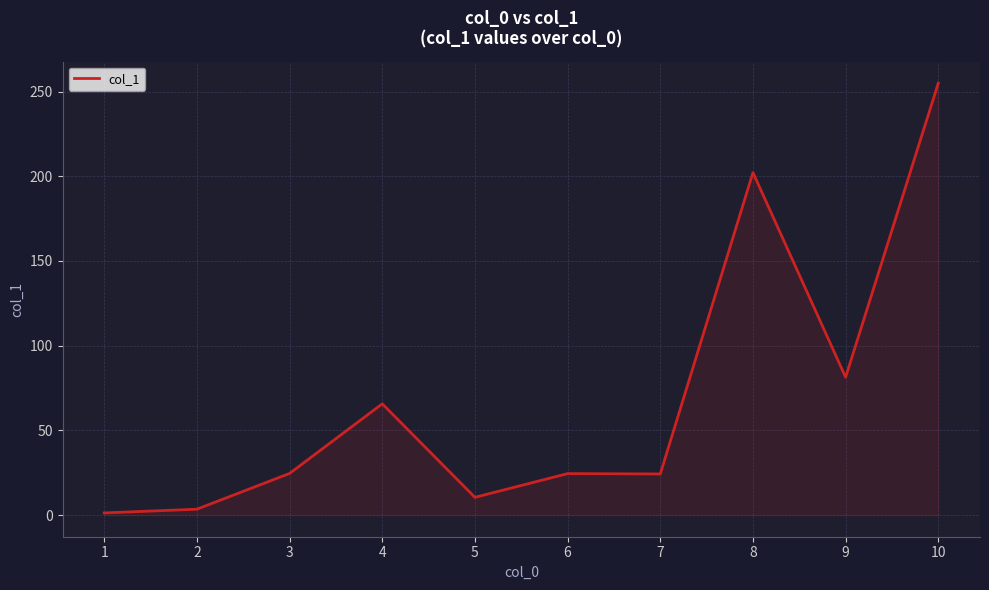

Where is the data nearest to the value 128?

9